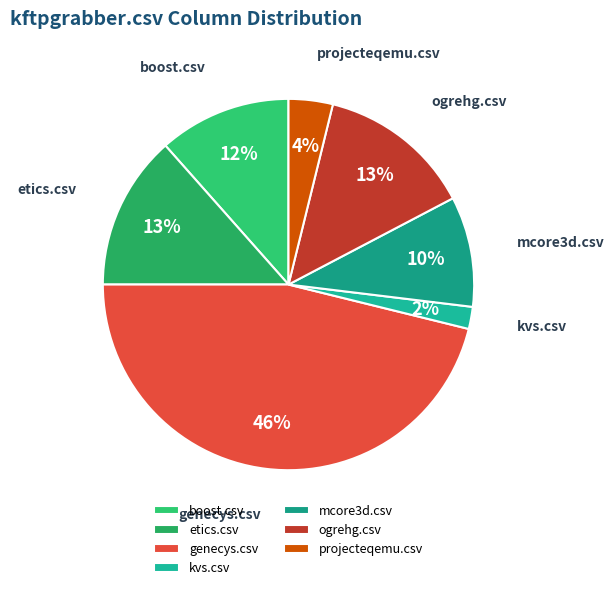

Which category has the biggest portion of the pie?

genecys.csv